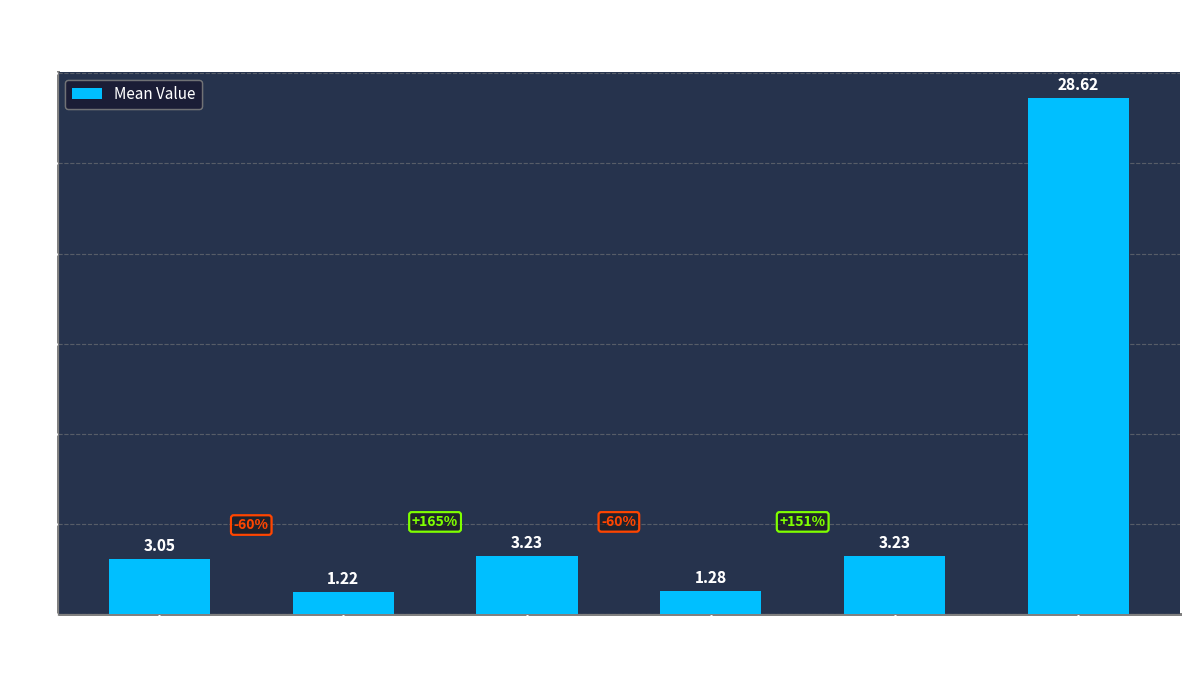

What is the maximum value shown in the chart?

28.6